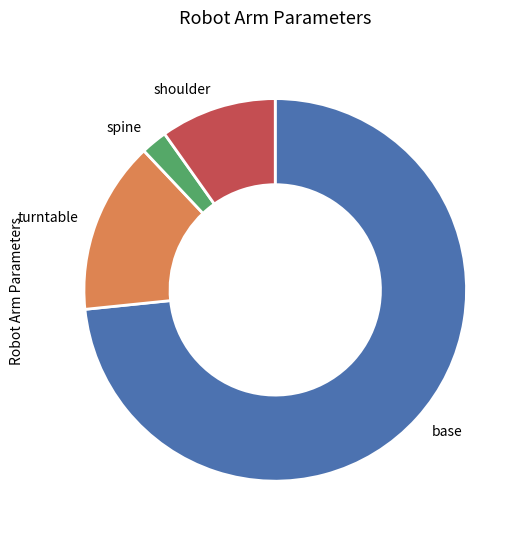

How many slices are in this pie chart?

4